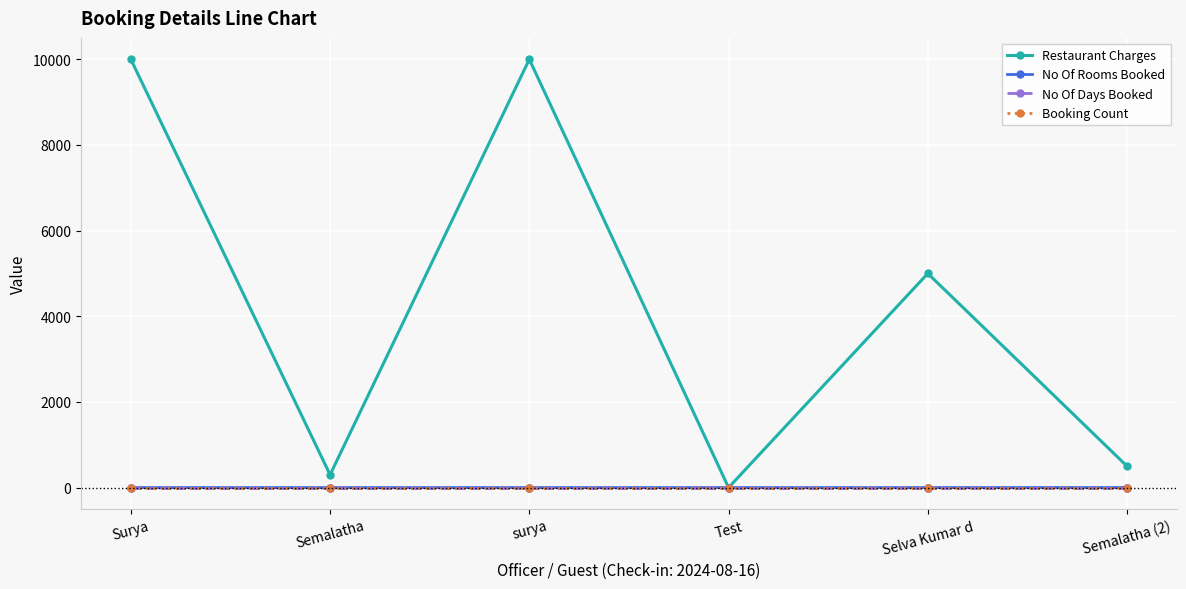

Reading left to right, list all the values displayed in this chart.

Restaurant Charges: 10000	300	10000	0	5000	500
No Of Rooms Booked: 1	1	1	1	1	2
No Of Days Booked: 1	1	1	1	1	1
Booking Count: 1	1	1	1	1	1